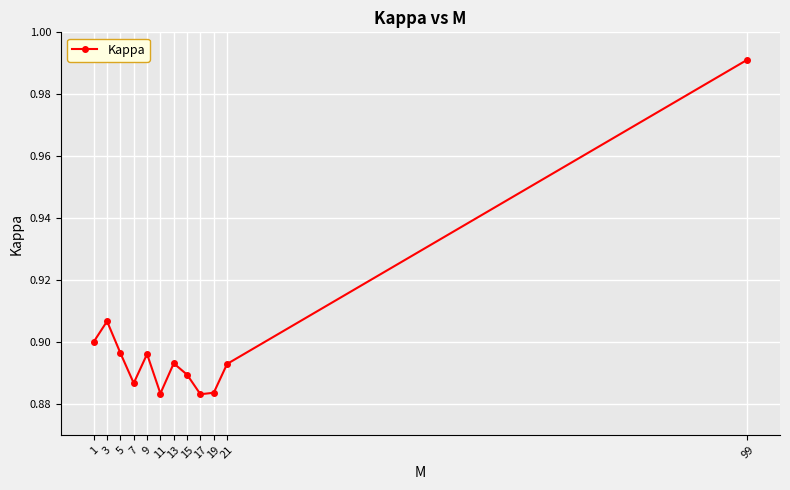

Between 17 and 9, which is larger?

9